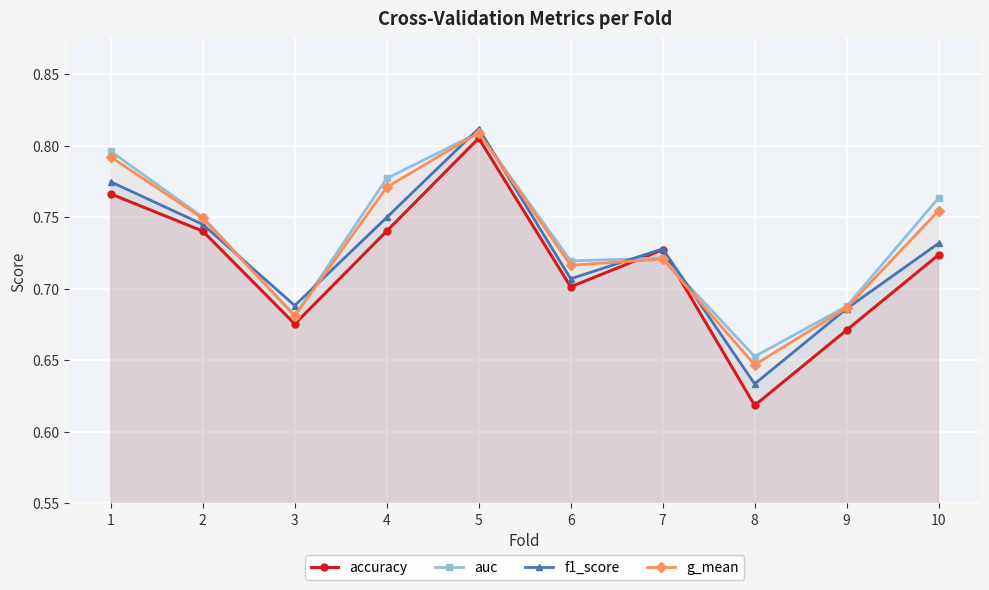

How many lines are shown in the chart?

4